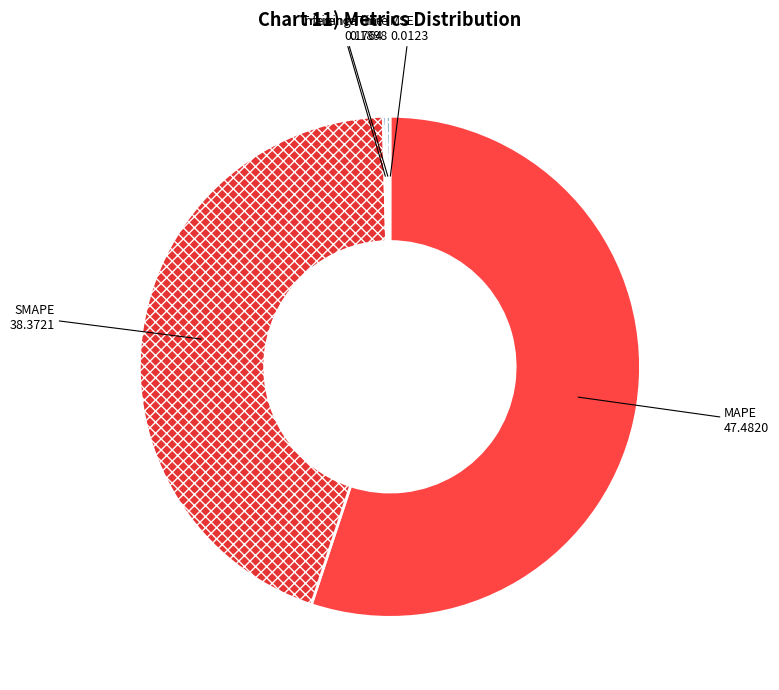

Does MAPE account for over 50% of the chart?

Yes